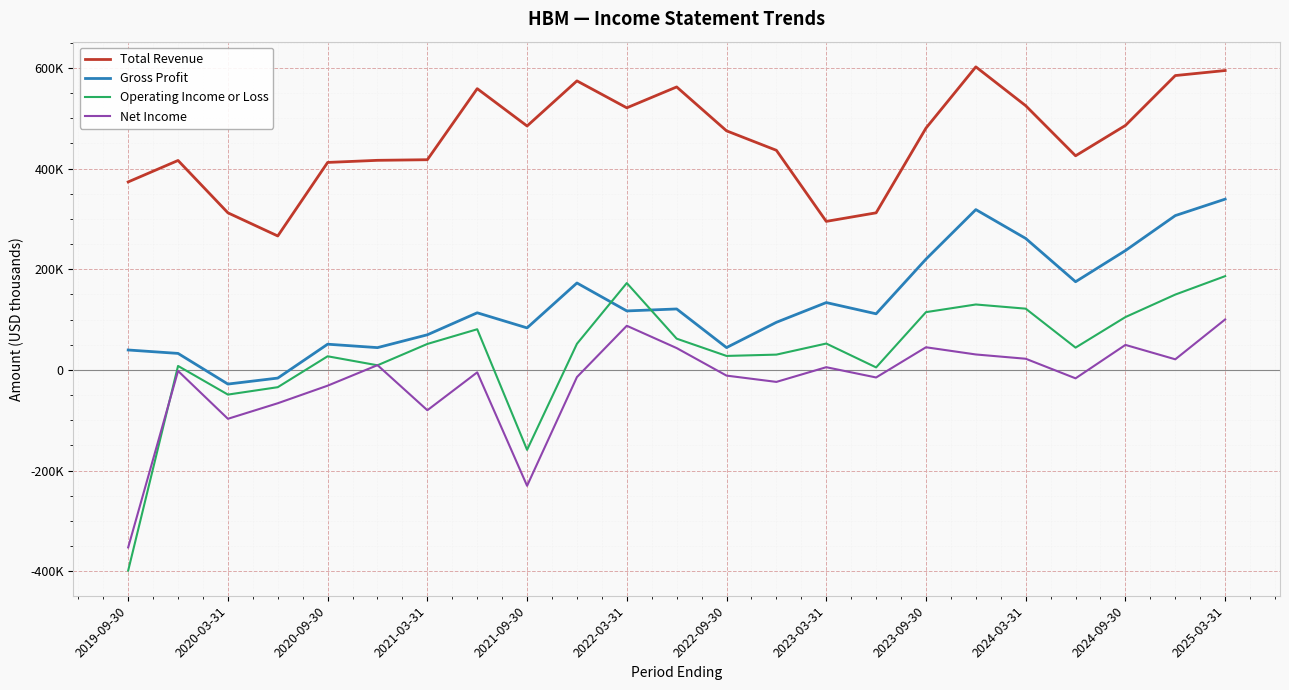

What is the difference between the maximum and minimum values in the Operating Income or Loss series?

584900